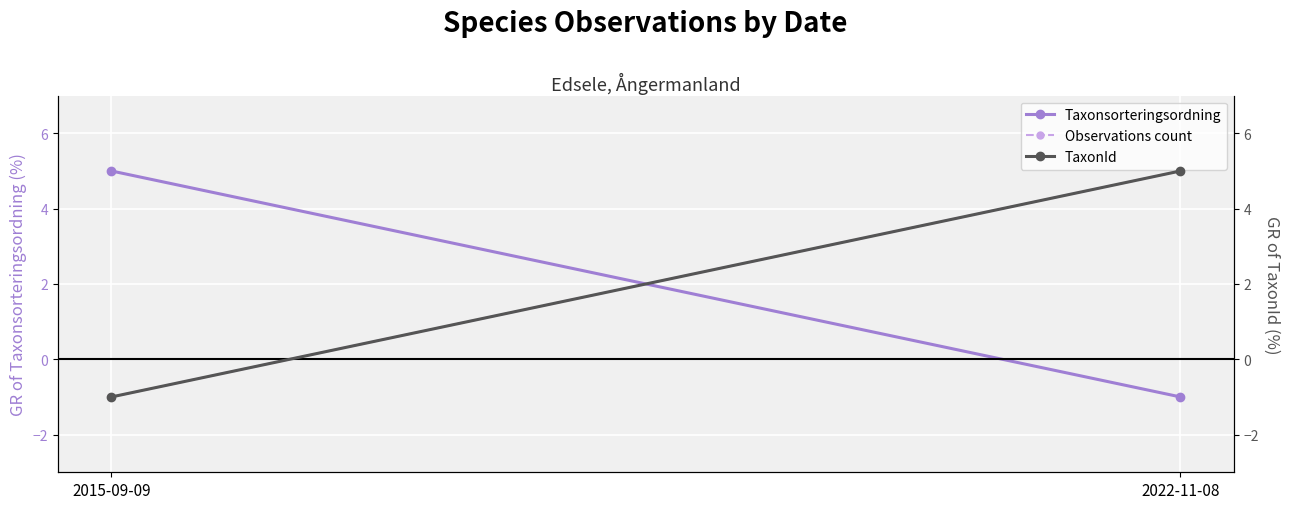

The Taxonsorteringsordning series shows 5 at 2015-09-09. True or false?

True